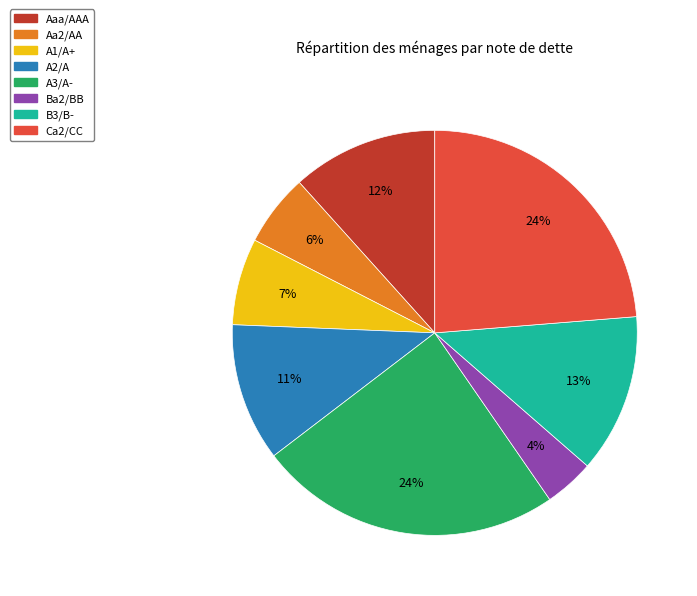

Between Ba2/BB and B3/B-, which is larger?

B3/B-